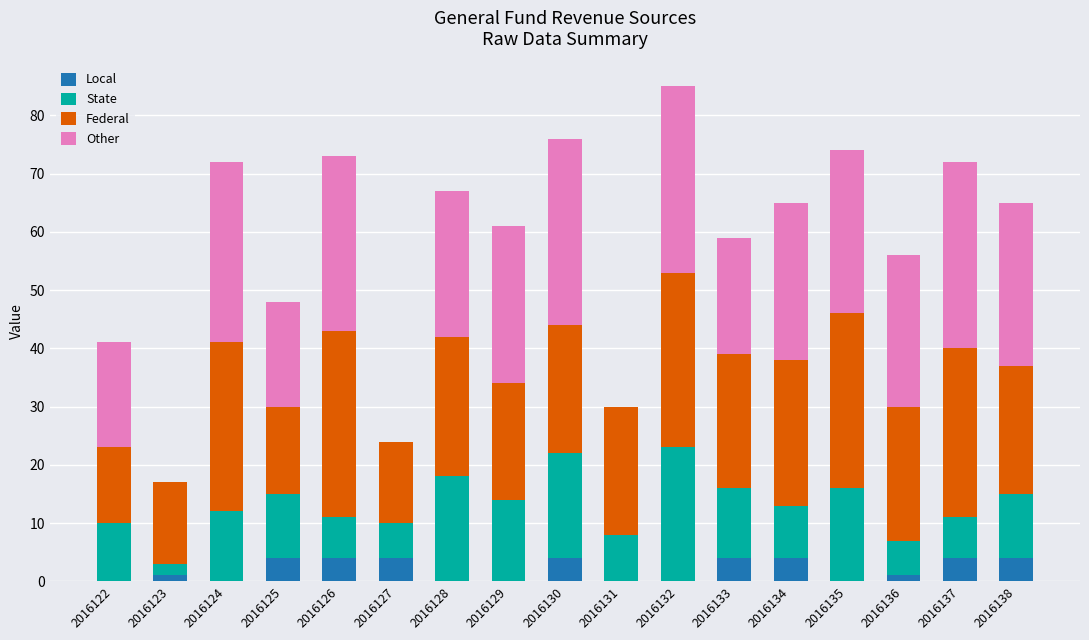

At which category is the sum across all series the highest?

2016132